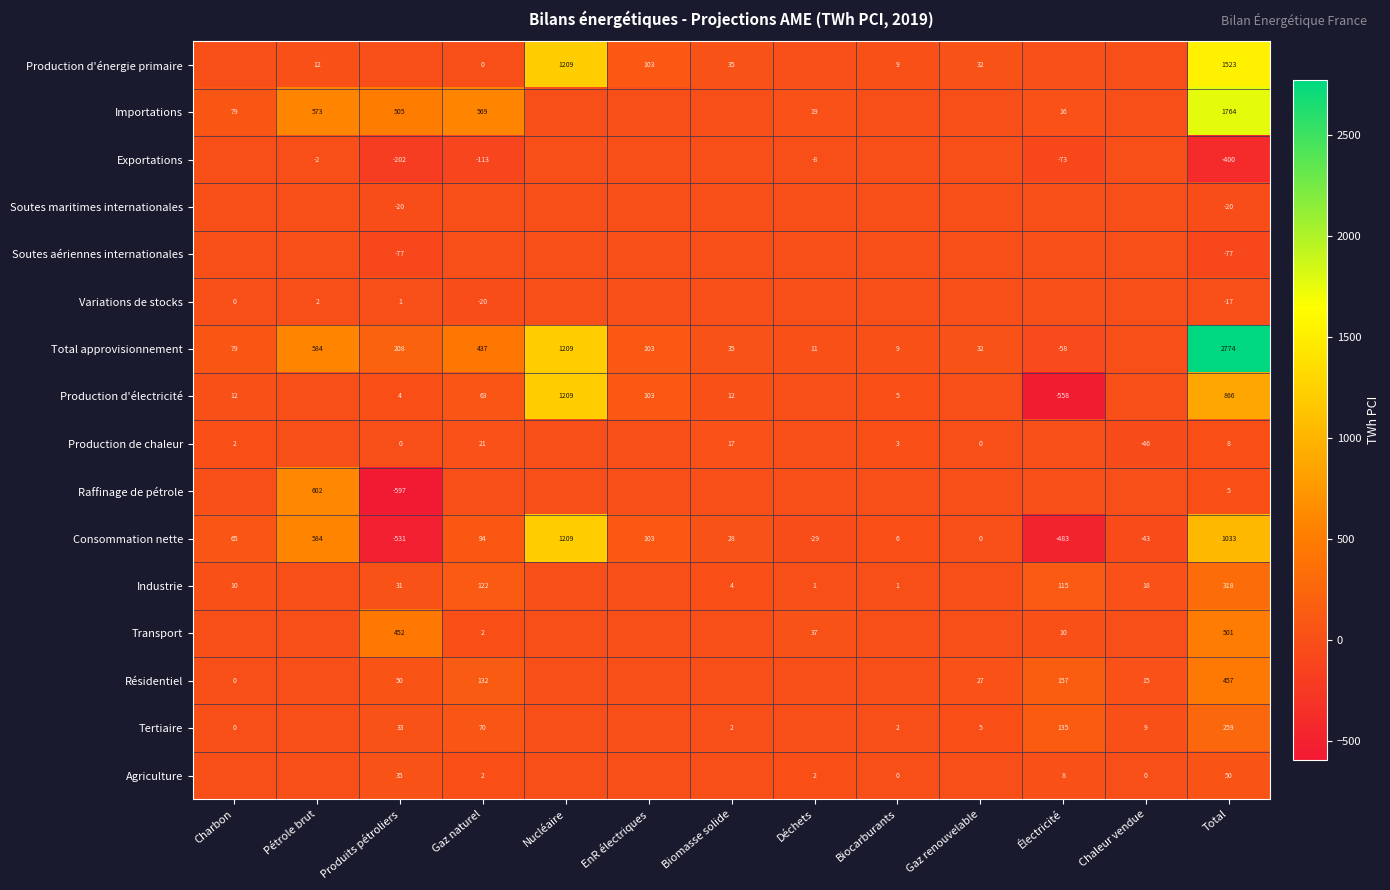

What is the greatest value displayed?

2773.9